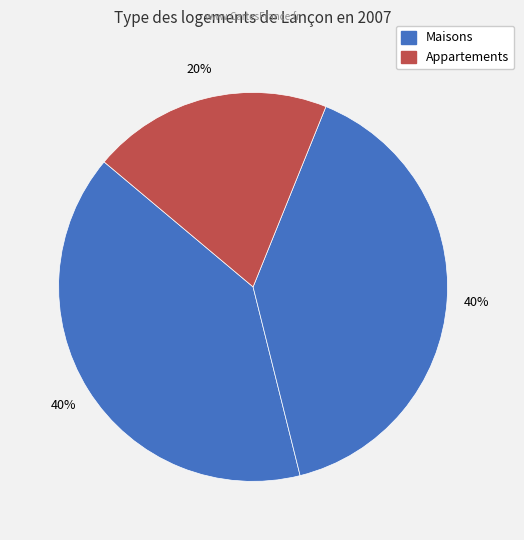

Count the number of slices in the pie.

3